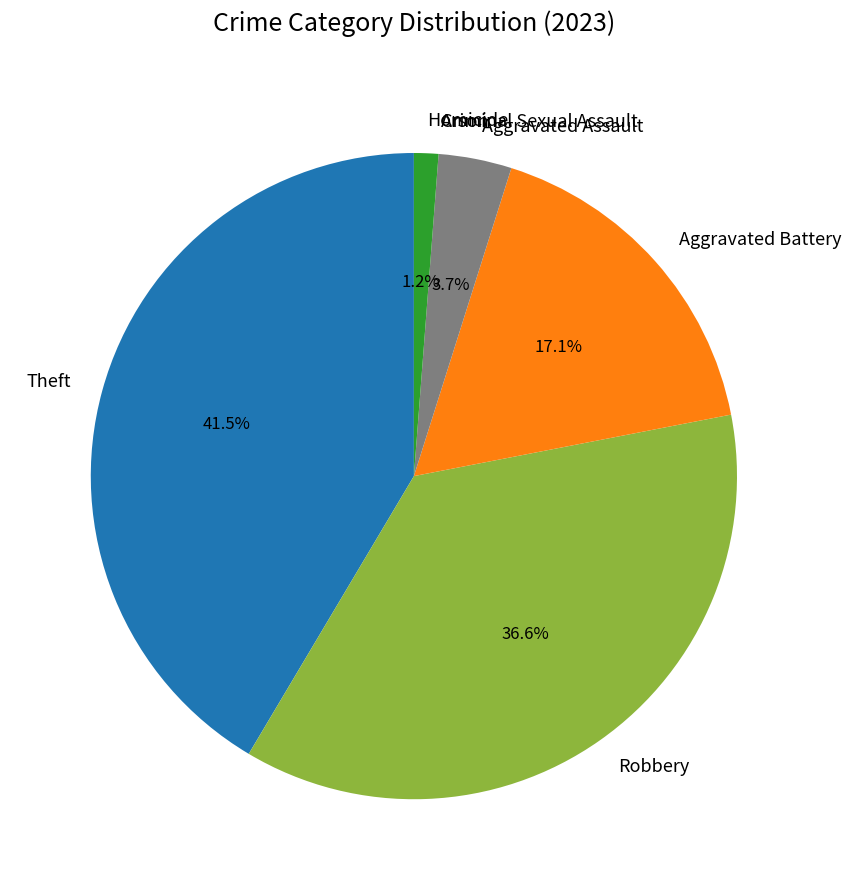

Does any single category account for the majority?

No